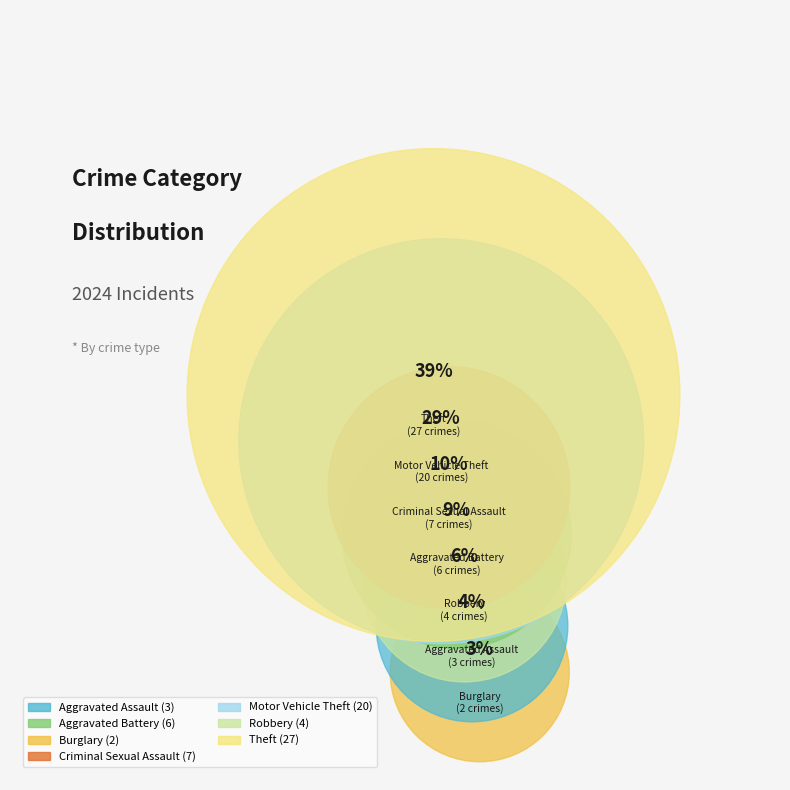

Count the number of slices in the pie.

7